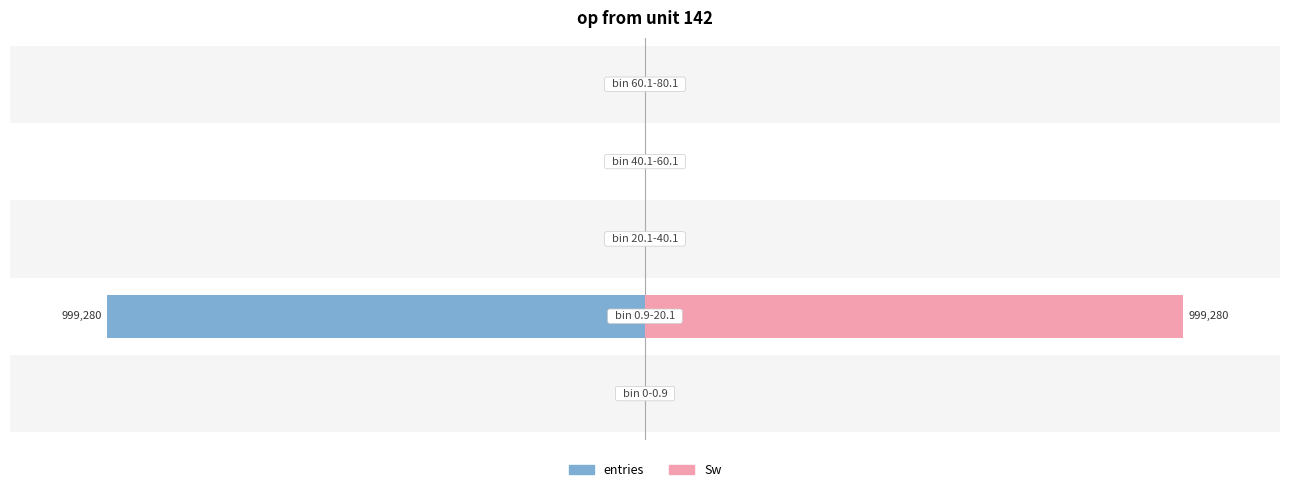

What is the value of the Sw bar at the 2nd from the left?

999280